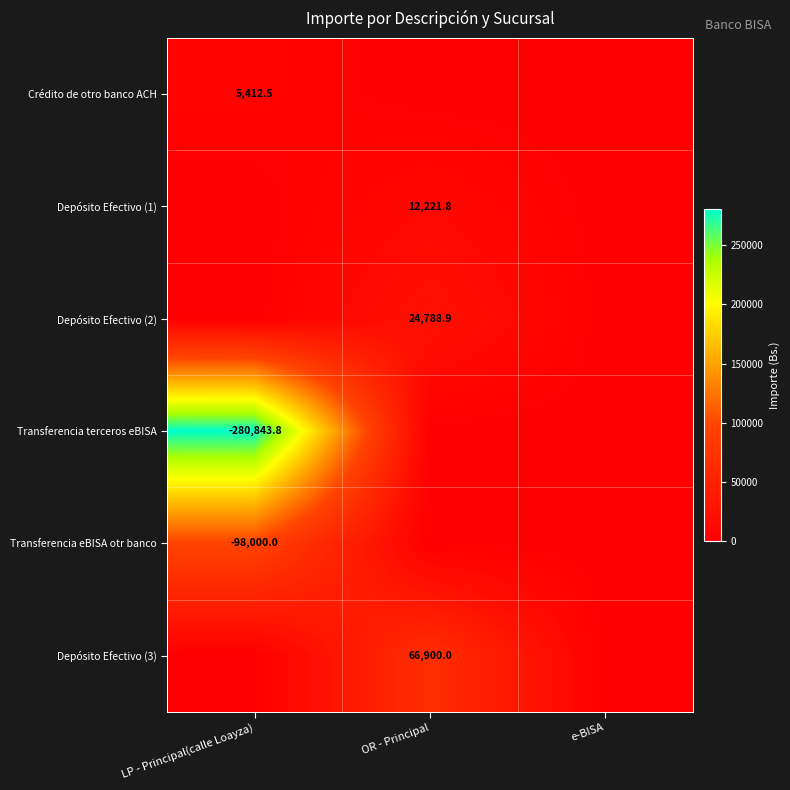

True or false: Depósito Efectivo (1) has a value of 12221.8 at OR - Principal.

True